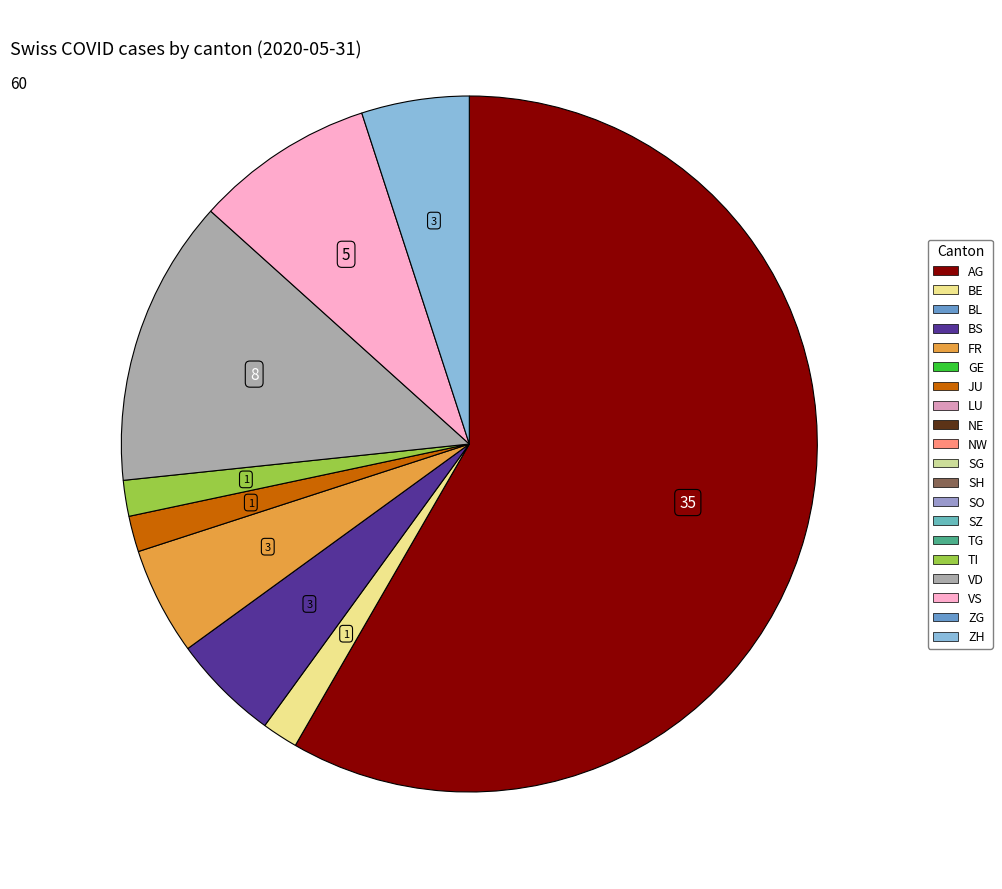

Does any single category account for the majority?

Yes